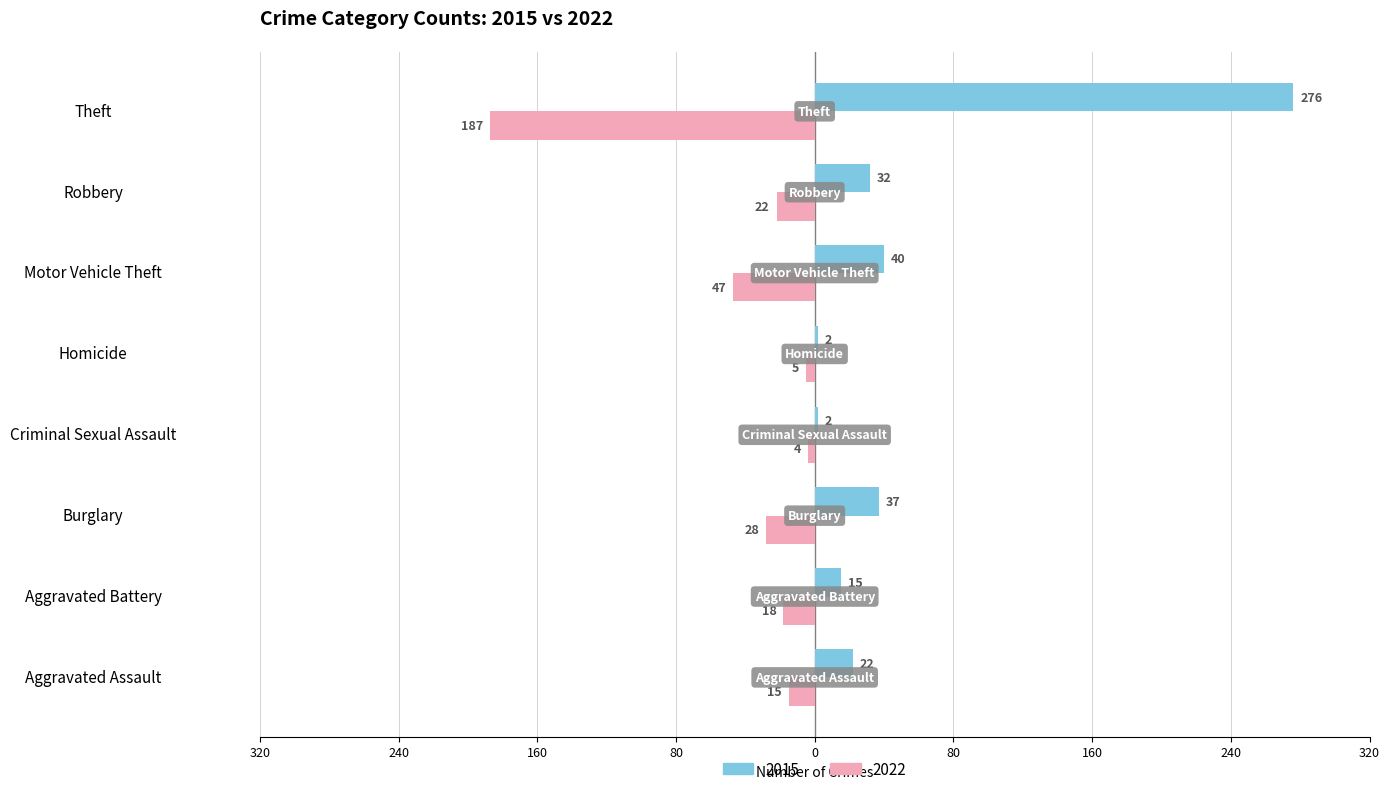

What are all the series names shown in the legend?

2015, 2022